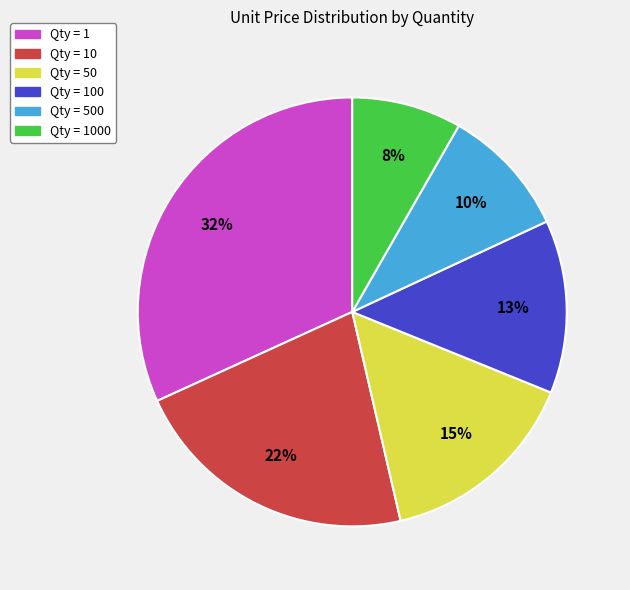

How many slices are in this pie chart?

6